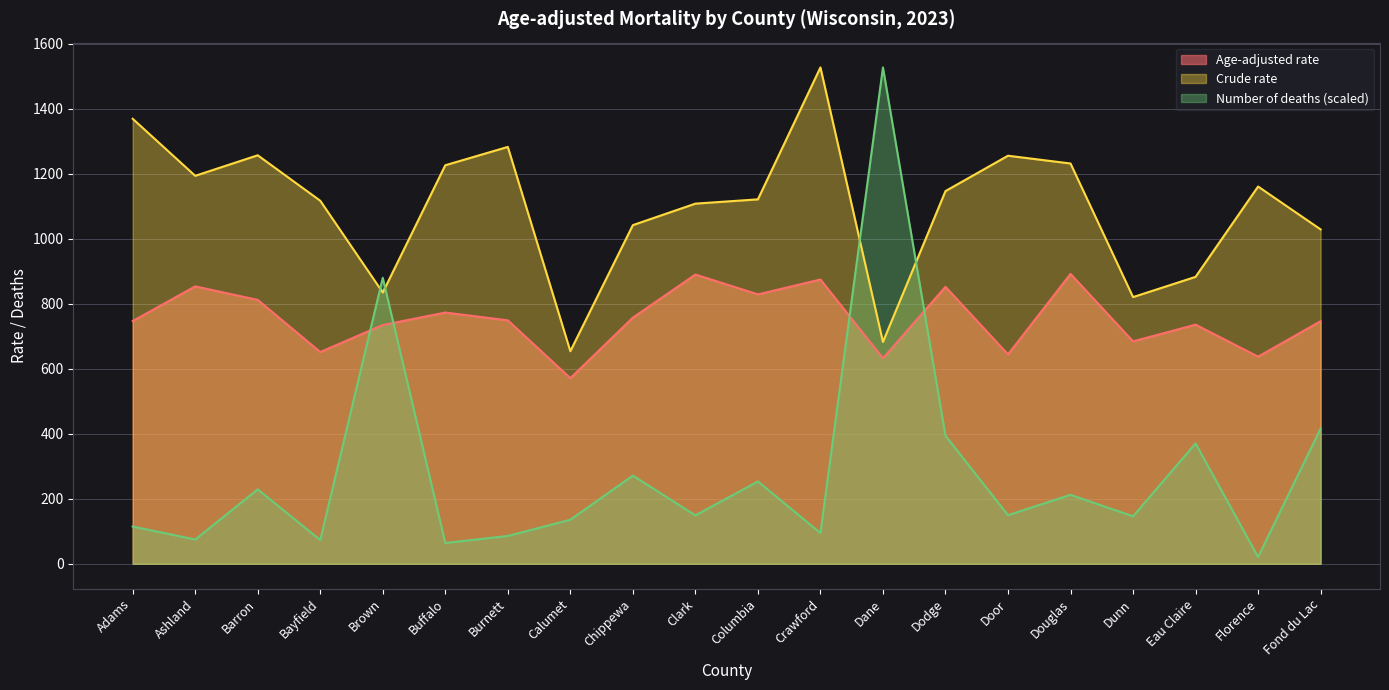

How many distinct data groups are displayed?

3